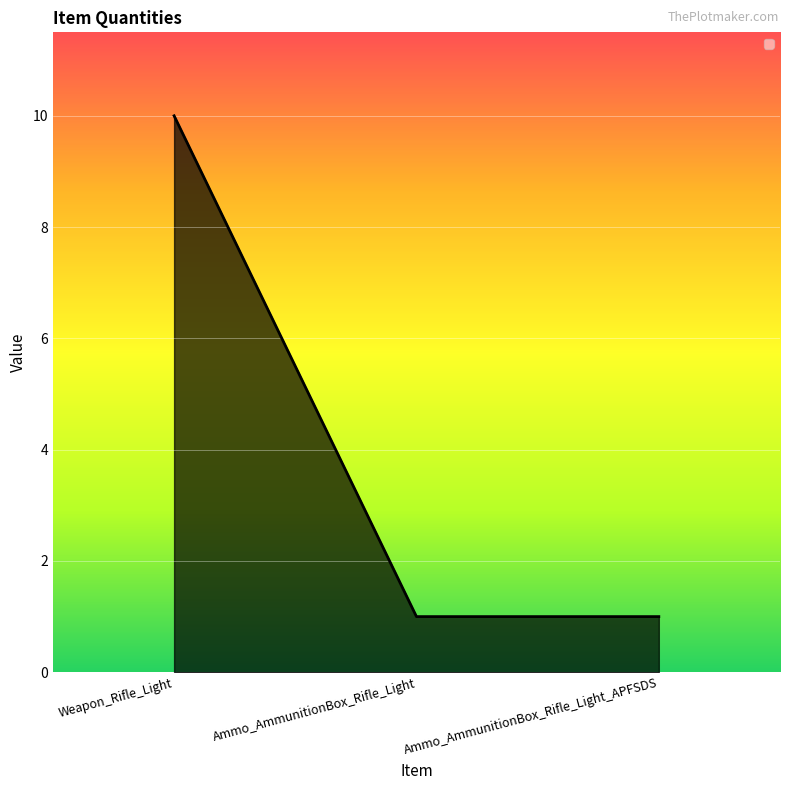

What is the ratio of the value at Ammo_AmmunitionBox_Rifle_Light to the value at Weapon_Rifle_Light?

0.1